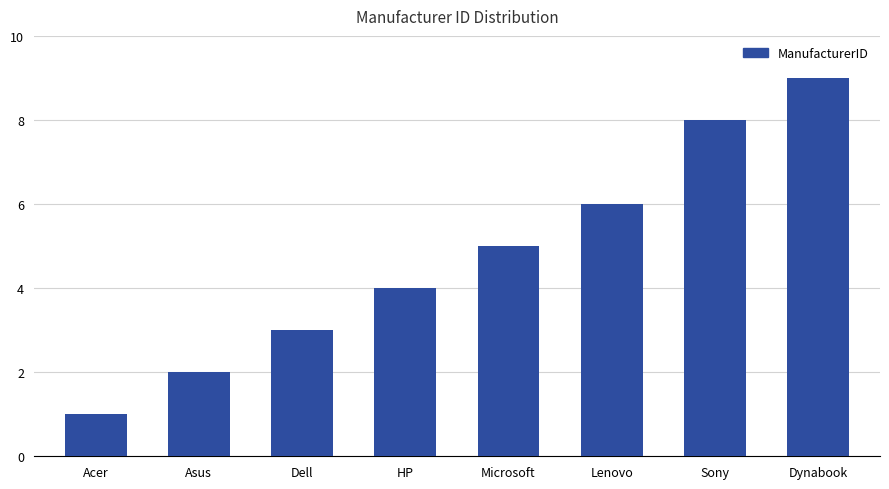

Does the chart contain stacked bars?

No